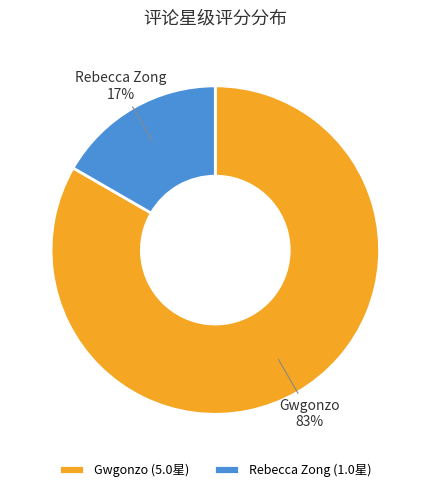

Which has a higher value, Gwgonzo (5.0星) or Rebecca Zong (1.0星)?

Gwgonzo (5.0星)